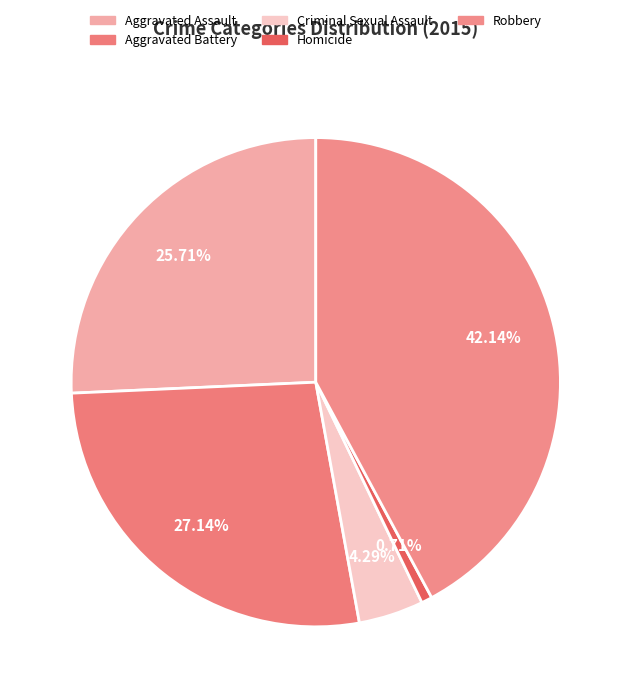

Which category has the biggest portion of the pie?

Robbery